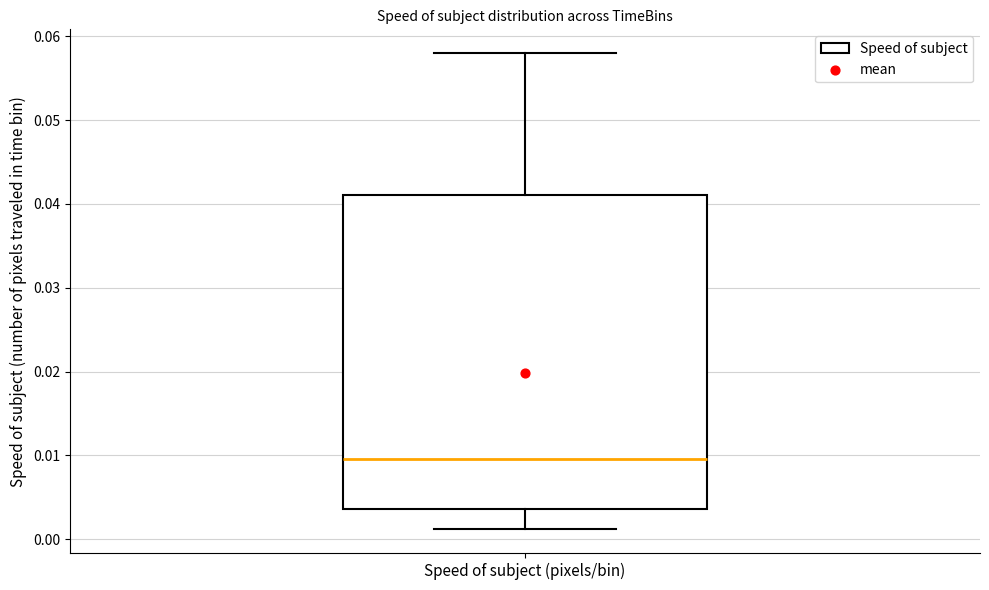

Transcribe this box plot: give where the median line is, the range the box spans, and where the two whiskers end, as read against the y-axis. The values are not printed on the chart, so give them approximately, as read against the axis.

median 0.010, box 0.004 to 0.041, whiskers 0.001 to 0.058